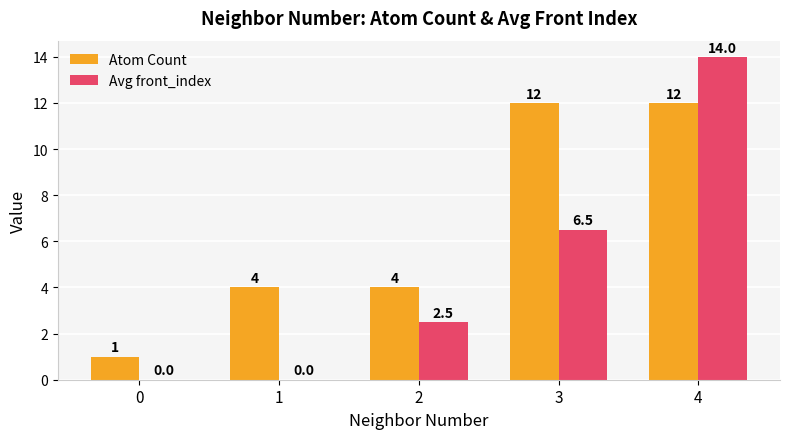

What is the sum of all Avg front_index values?

23.0